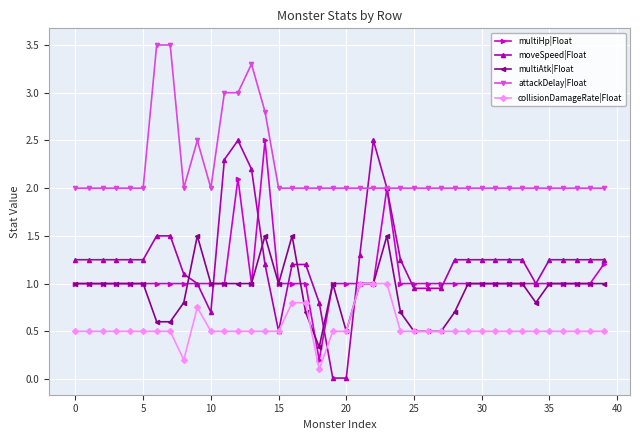

What is the maximum value shown in the chart?

3.5